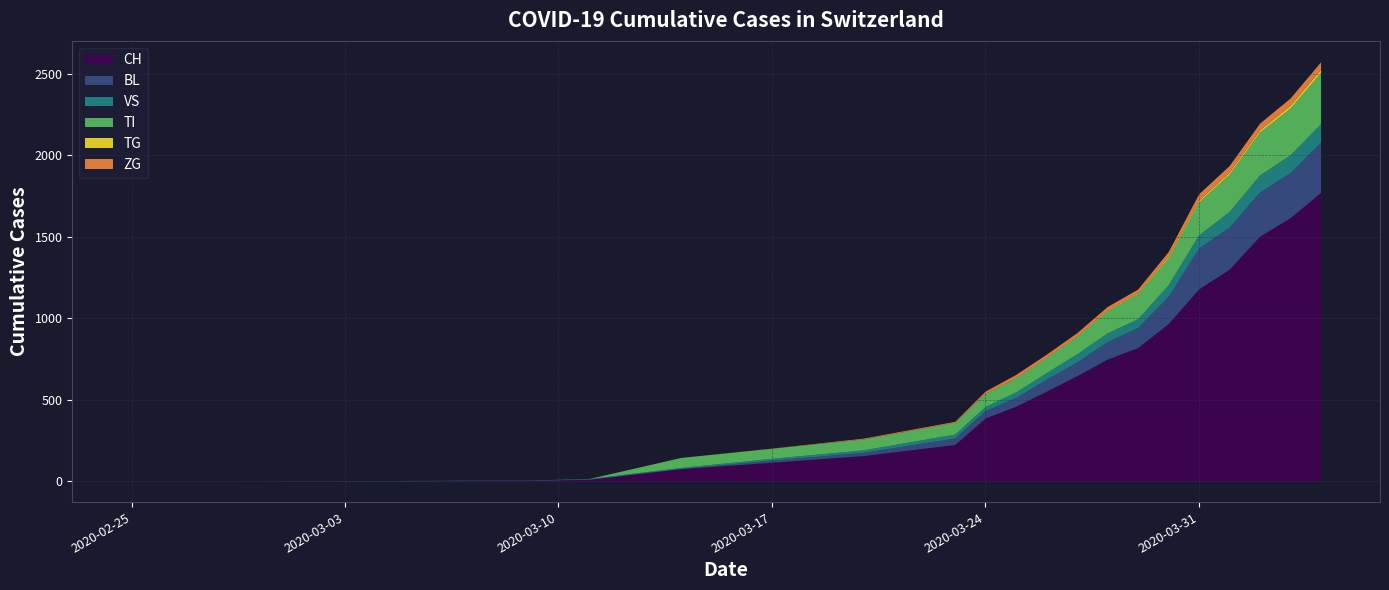

Rank the series at 2020-03-30 from lowest to highest value.

TG, ZG, VS, TI, BL, CH